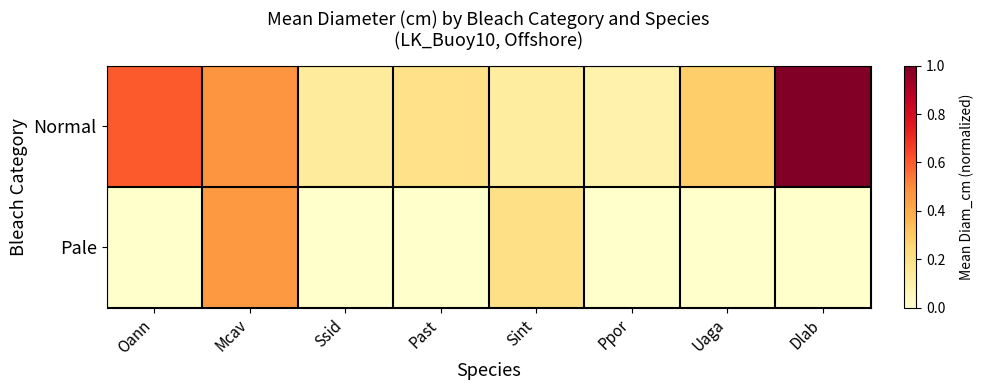

Between Oann and Dlab, which series saw the biggest shift?

Normal